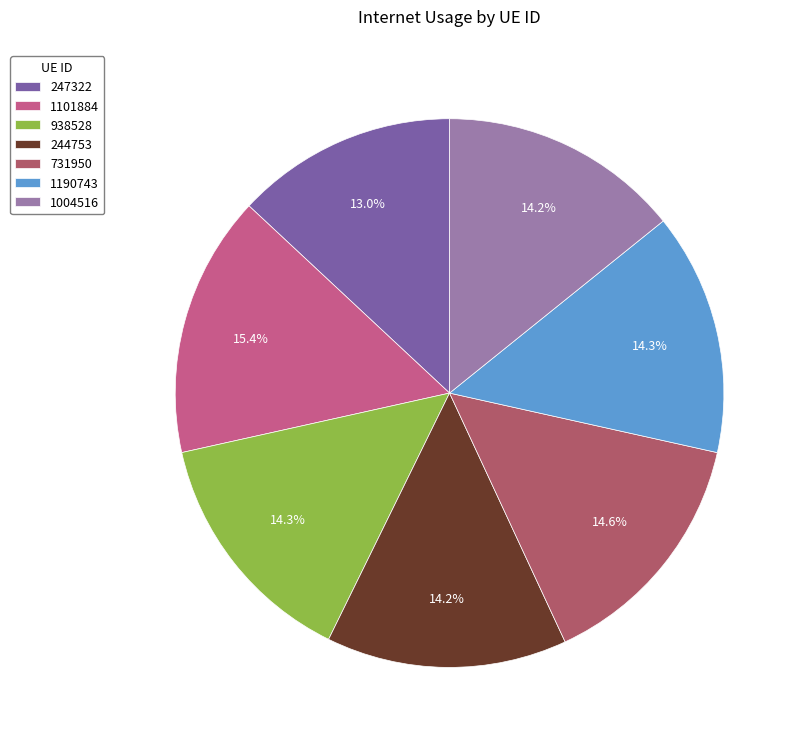

Approximately how many times larger is the value at 1190743 compared to 731950?

1.0